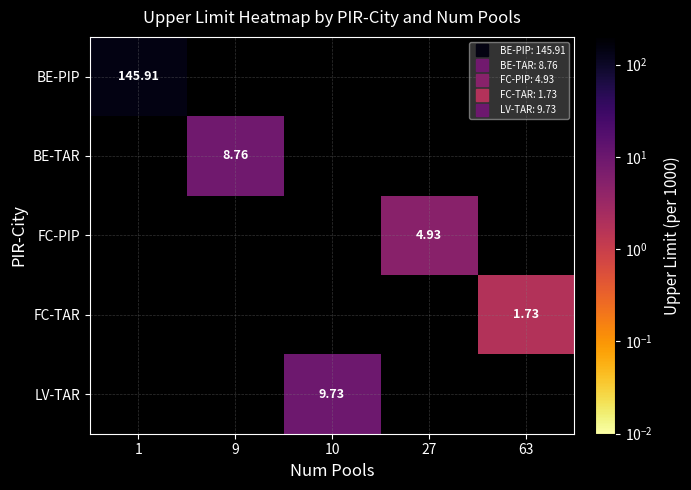

Is it true that BE-TAR equals 14.3 at 9?

False